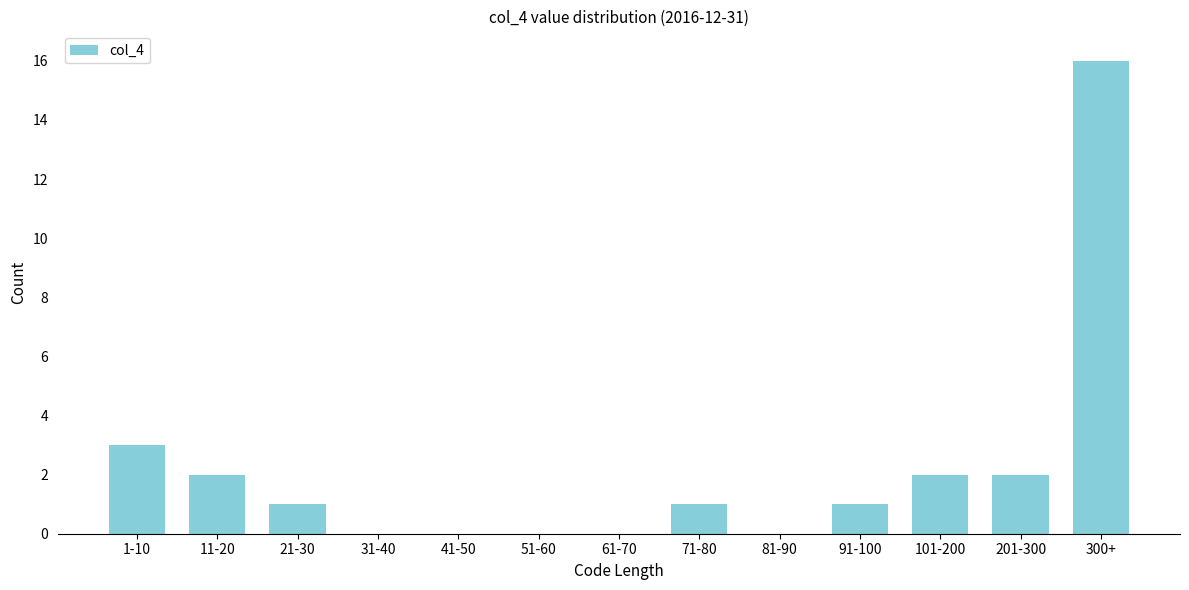

Reading left to right, what are all the values shown in this chart?

1-10=3	11-20=2	21-30=1	31-40=0	41-50=0	51-60=0	61-70=0	71-80=1	81-90=0	91-100=1	101-200=2	201-300=2	300+=16